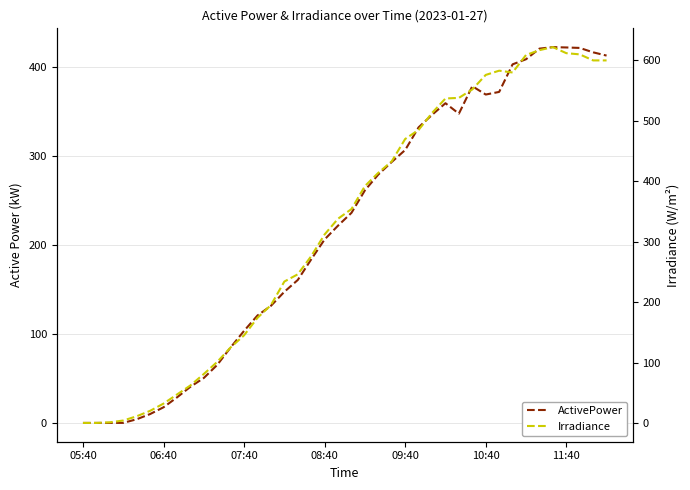

Count the number of categories in the chart.

40